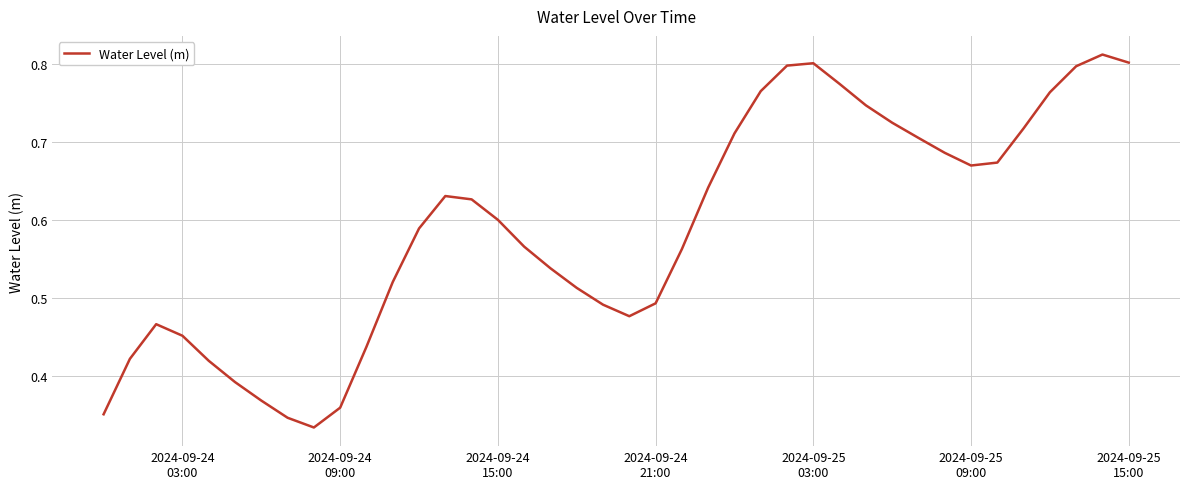

Is this an area chart (filled region under the line)?

No